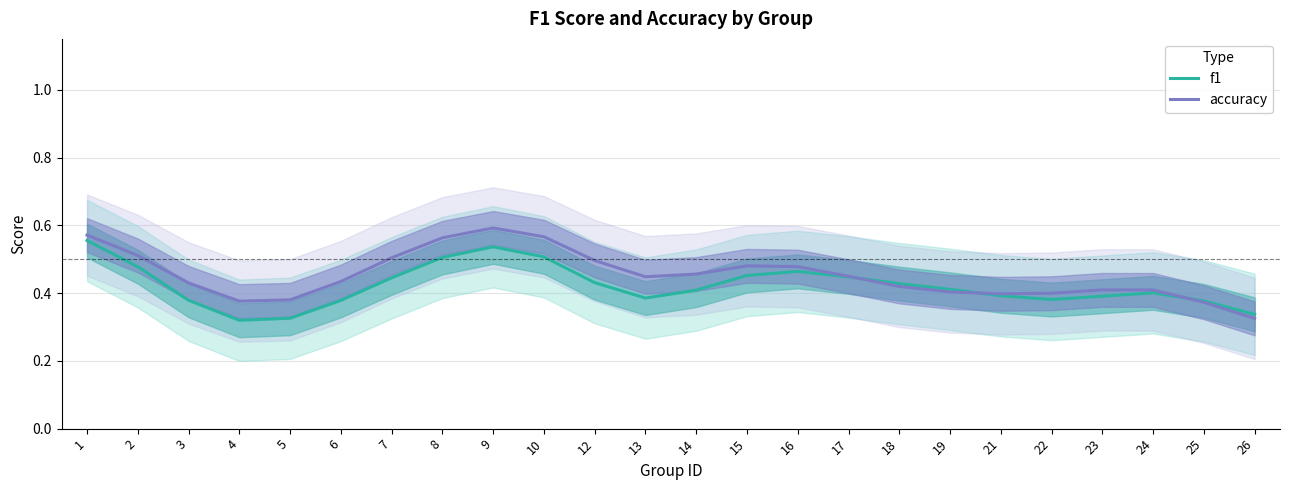

What are all the series names shown in the legend?

f1, accuracy